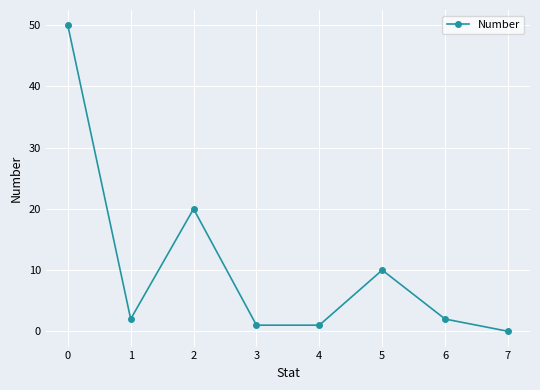

What is the change in value from 0 to 5?

-40